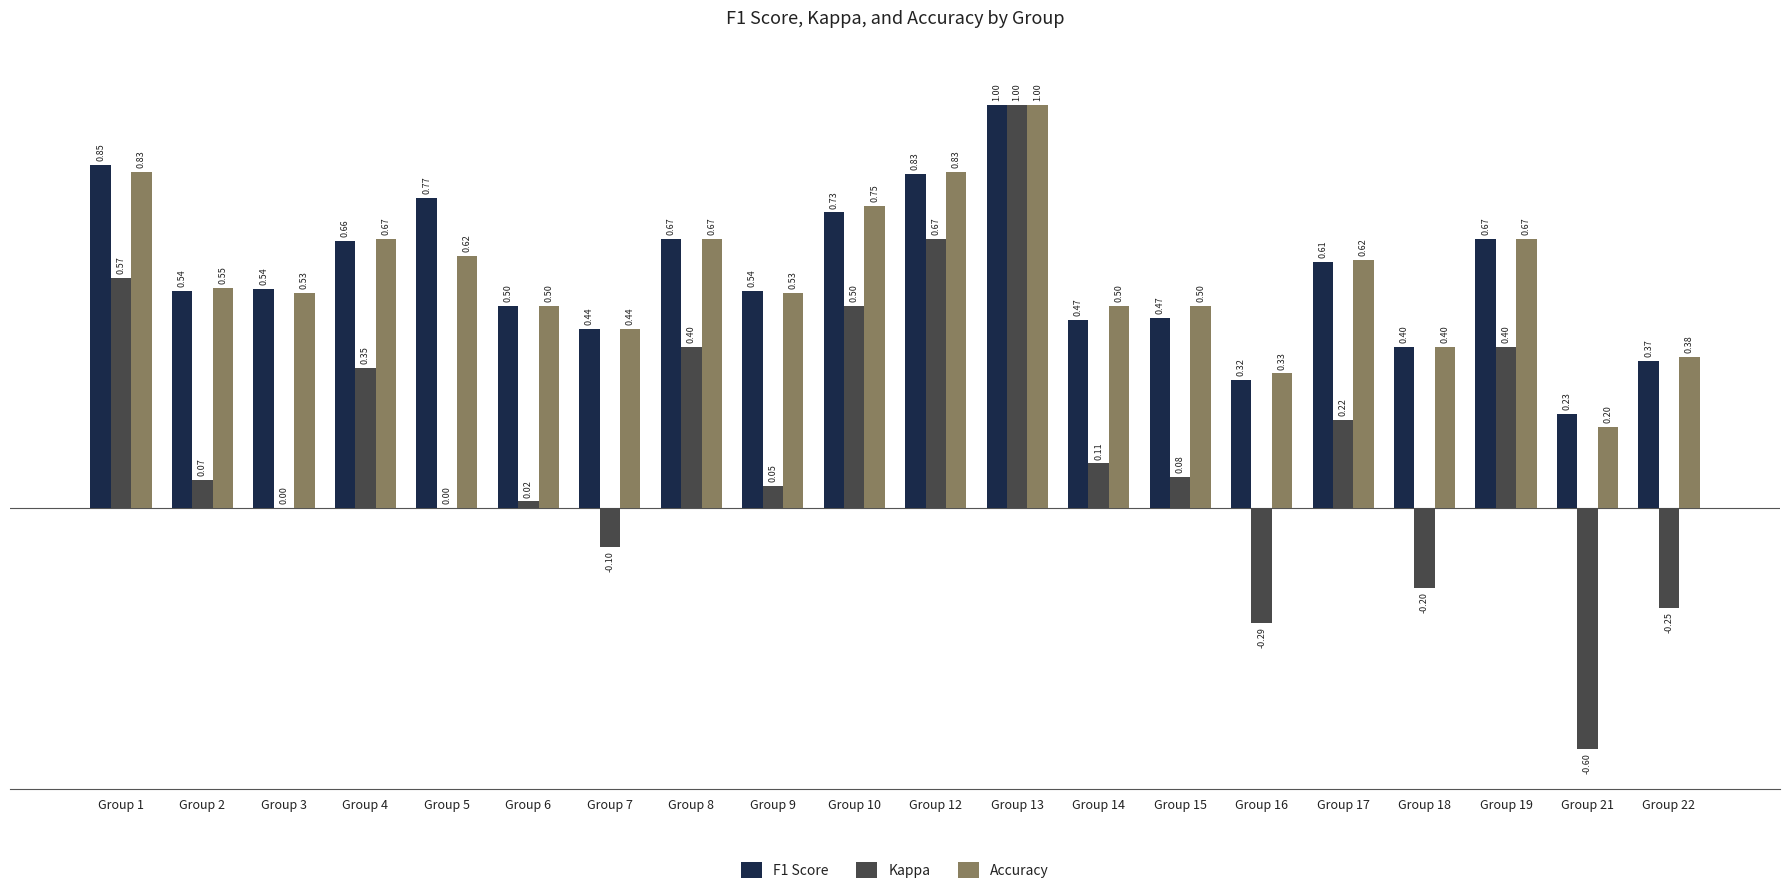

Between Group 4 and Group 12, which series saw the biggest shift?

Kappa